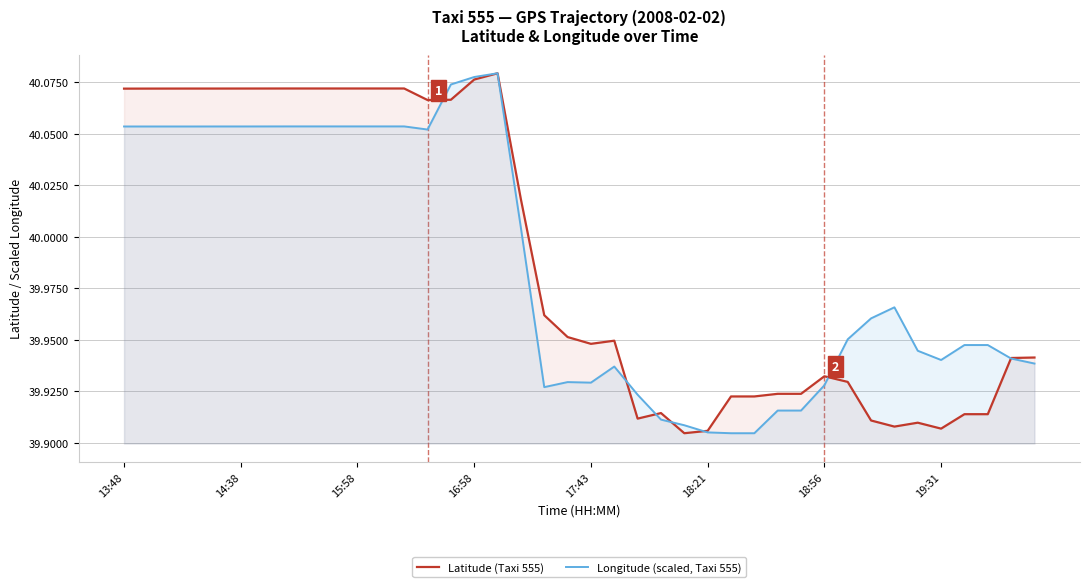

Which series has the largest range (max minus min)?

Latitude (Taxi 555)